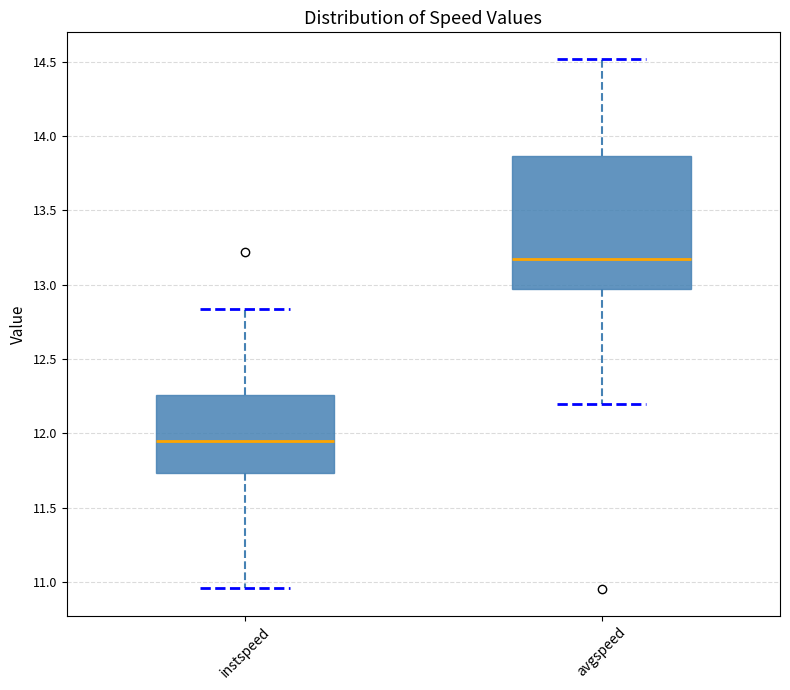

Where does the median line of the box for instspeed sit on the y-axis? The values are not printed on the chart, so give them approximately, as read against the axis.

11.95